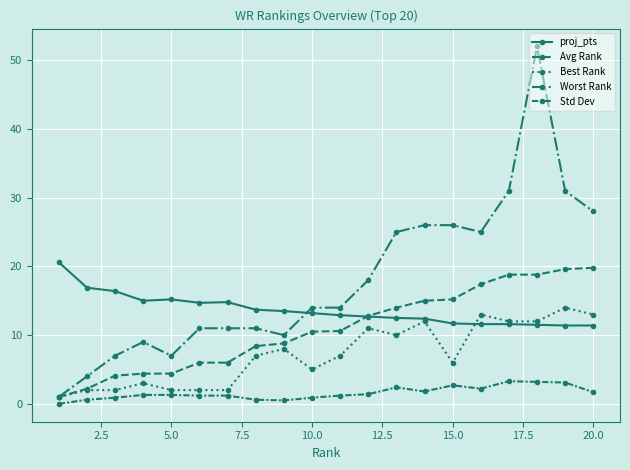

Is this an area chart (filled region under the line)?

No